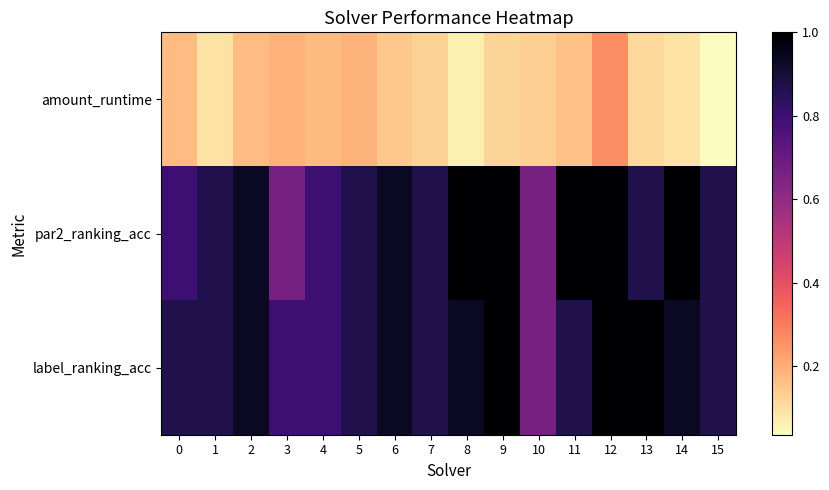

Between 10 and 13, which is larger?

10